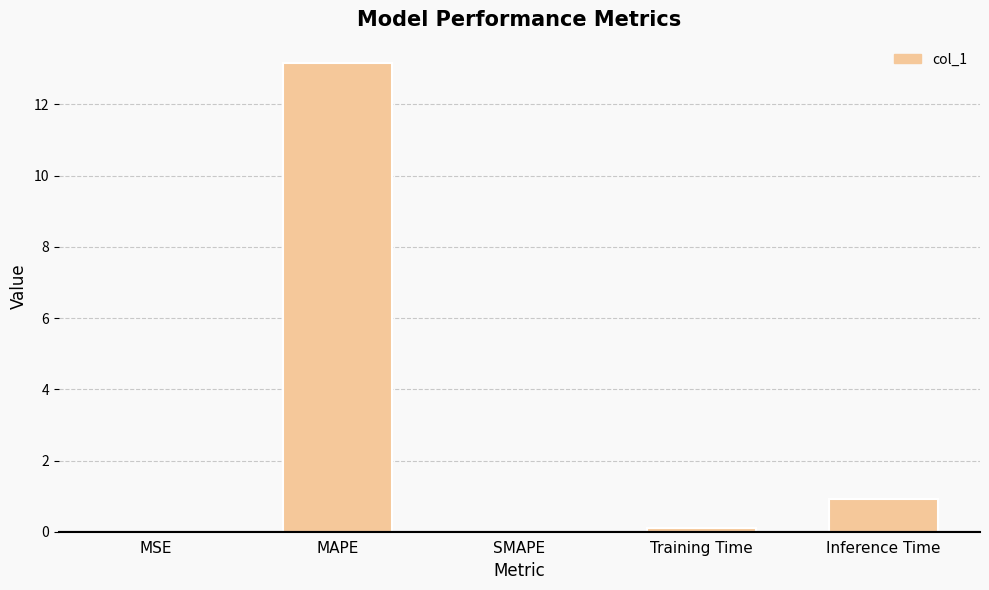

The value at SMAPE is 0.0. True or false?

True